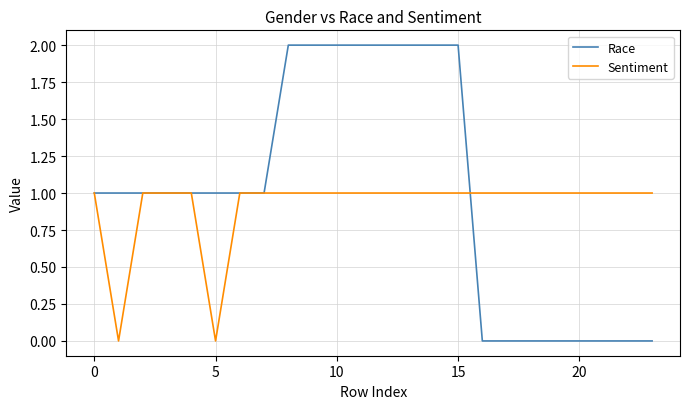

Reading left to right, transcribe all the data shown in this chart.

Race: 1	1	1	1	1	1	1	1	2	2	2	2	2	2	2	2	0	0	0	0	0	0	0	0
Sentiment: 1	0	1	1	1	0	1	1	1	1	1	1	1	1	1	1	1	1	1	1	1	1	1	1